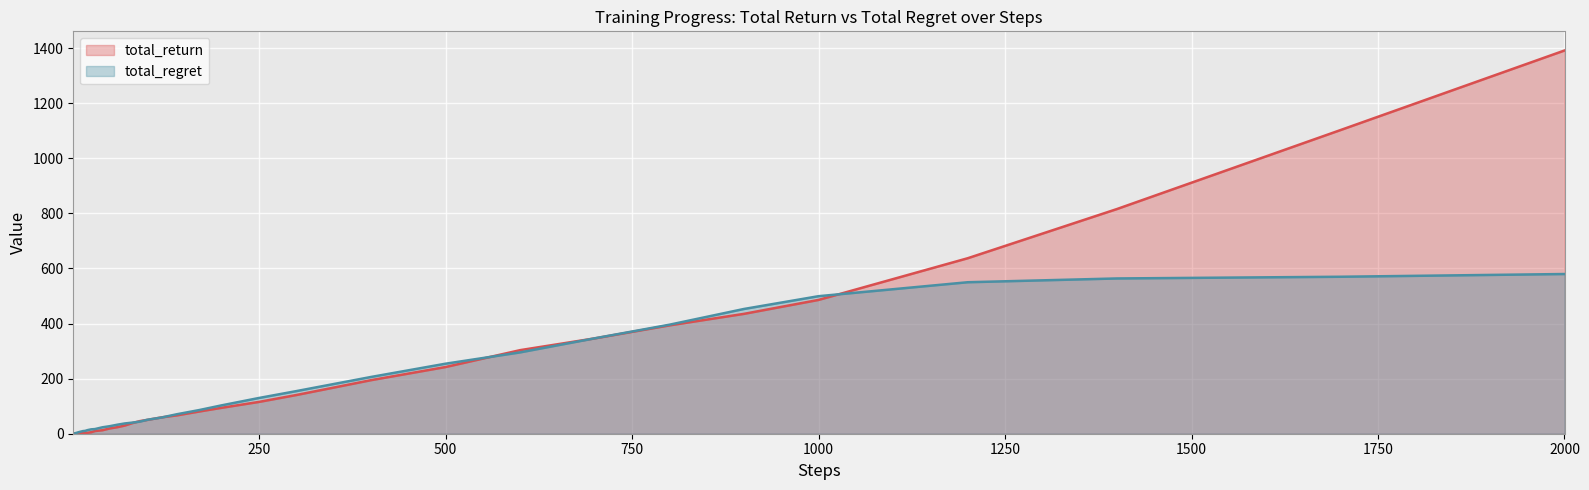

Reading left to right, list all the values displayed in this chart.

total_return: 0.6	0.4	1.0	1.0	1.2	1.3	1.6	1.7	1.9	2.0	2.7	2.5	3.9	3.3	5.5	9.8	12.7	19.3	23.8	29.7	38.4	45.7	50.1	59.6	66.7	80.8	94.2	115.5	140.5	194.4	242.1	303.4	346.1	393.3	435.2	485.8	637.1	815.7	1102.7	1391.3
total_regret: 0.4	1.2	1.2	2.2	3.0	3.7	4.6	5.5	6.1	6.9	8.2	9.6	10.4	13.0	15.9	16.9	23.3	27.4	32.7	37.3	40.3	43.8	50.5	59.2	70.8	86.0	103.1	129.8	154.7	206.0	254.2	295.3	346.4	395.7	452.9	499.3	550.0	563.7	569.9	579.8